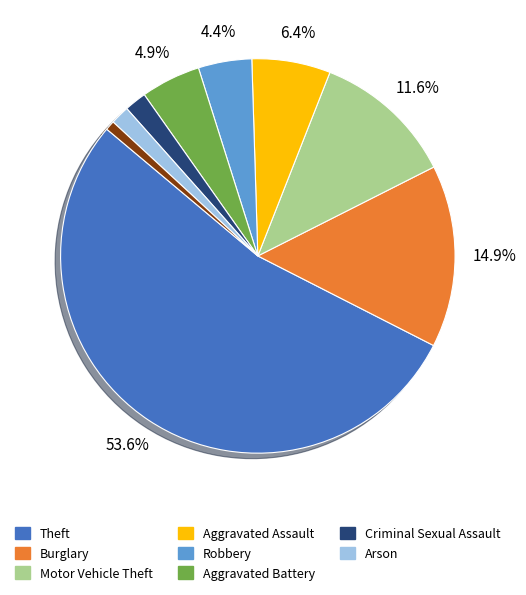

To the nearest percent, what is the average slice percentage?

11%